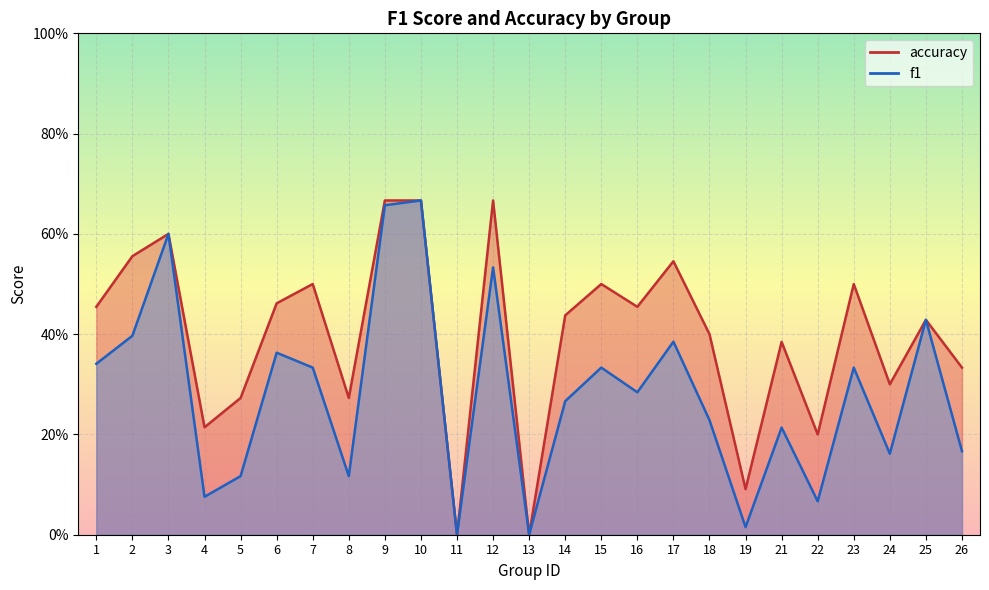

Between 8 and 19, which is larger?

8